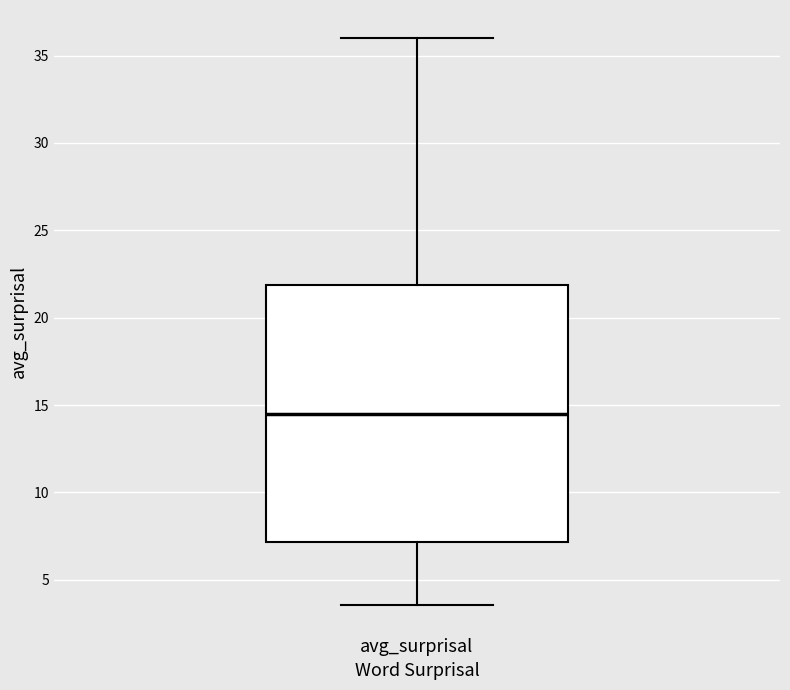

Read this box plot against the y-axis: the position of the median line, the range covered by the box, and the ends of both whiskers. The values are not printed on the chart, so give them approximately, as read against the axis.

median 14.5, box 7.0 to 22.0, whiskers 3.5 to 36.0